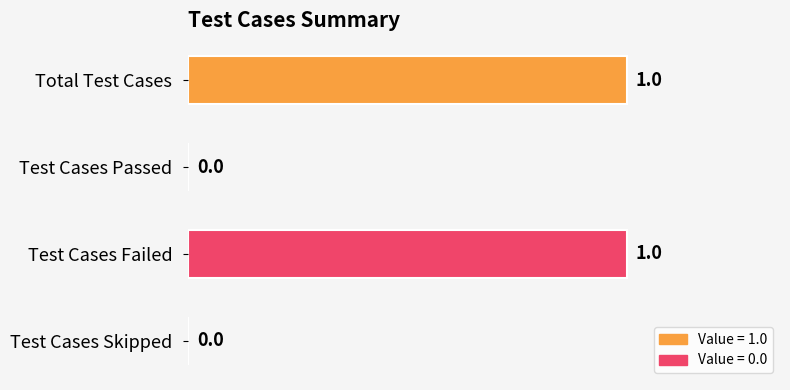

How many data points does each series have?

4